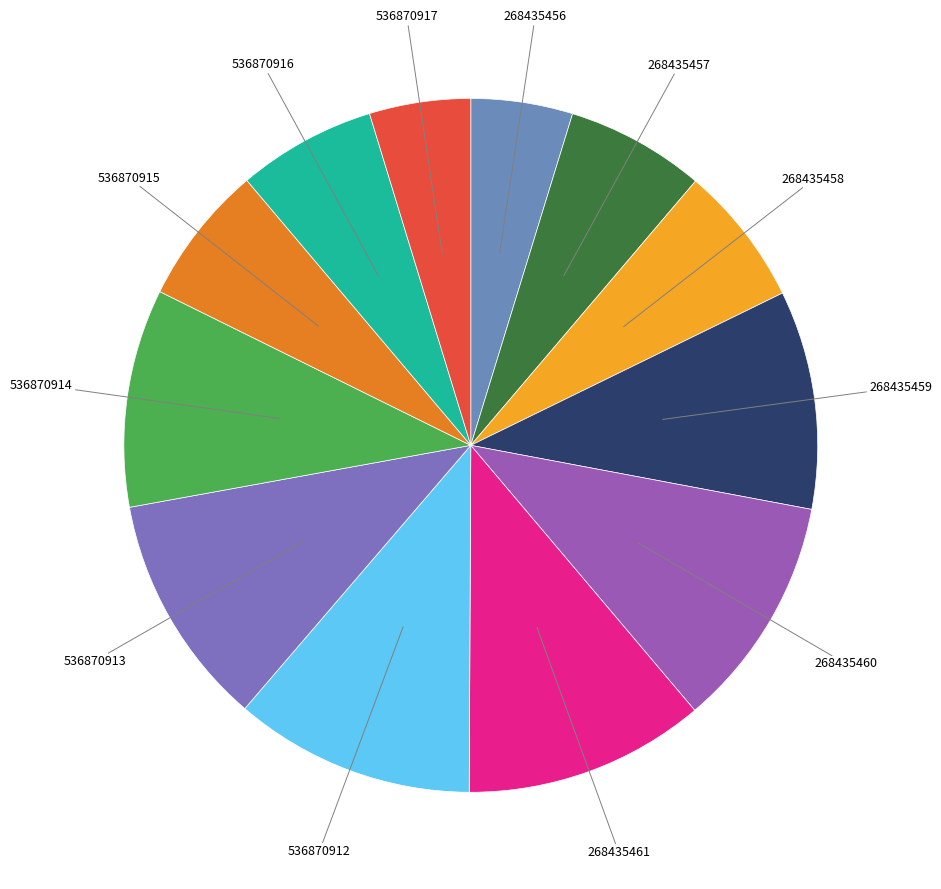

The 536870917 slice represents 17% of the pie. True or false?

False